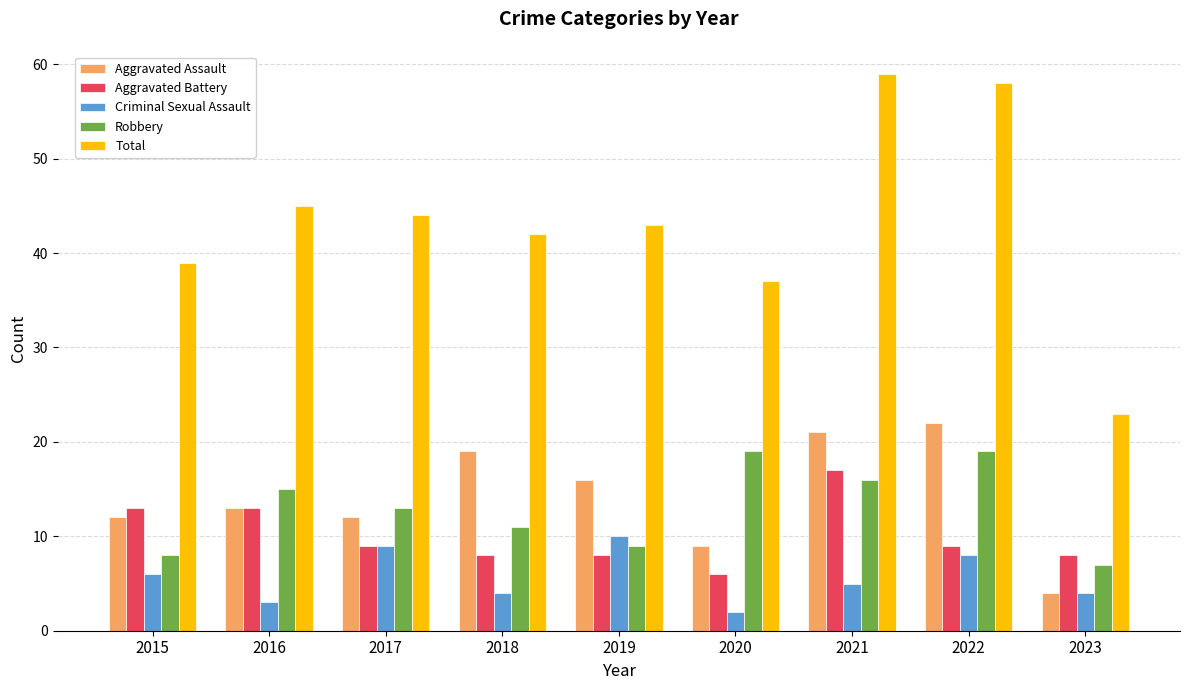

Where does the Criminal Sexual Assault series first go above 5?

2015